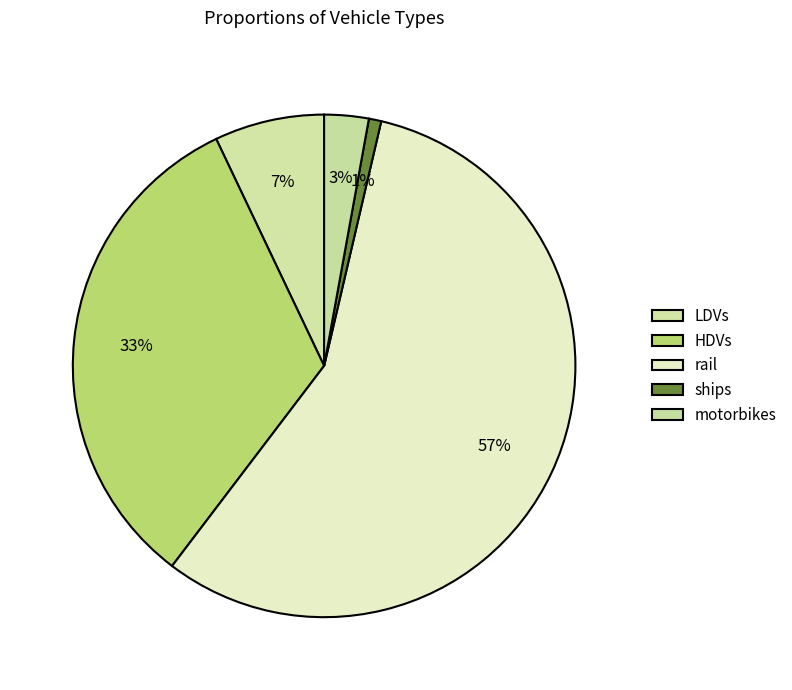

How many segments does this pie chart have?

5